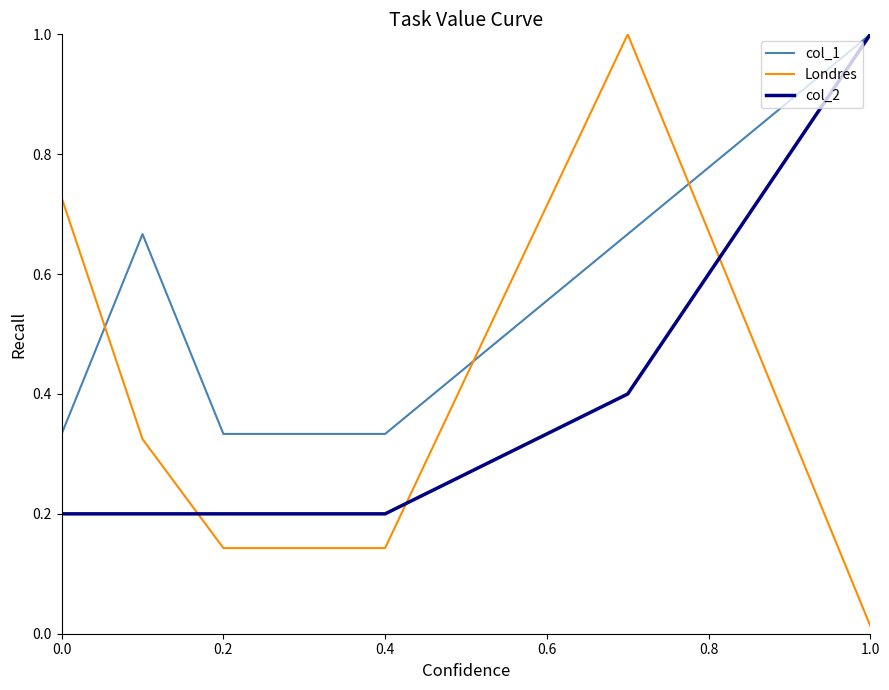

Which series has the largest range (max minus min)?

Londres